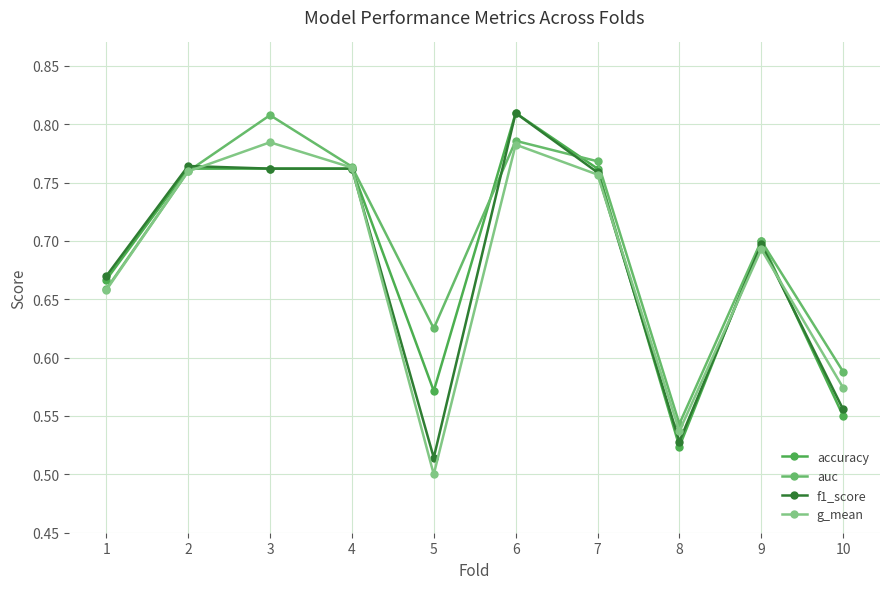

Reading left to right, extract all data points from this chart.

accuracy: 0.7	0.8	0.8	0.8	0.6	0.8	0.8	0.5	0.7	0.6
auc: 0.7	0.8	0.8	0.8	0.6	0.8	0.8	0.5	0.7	0.6
f1_score: 0.7	0.8	0.8	0.8	0.5	0.8	0.8	0.5	0.7	0.6
g_mean: 0.7	0.8	0.8	0.8	0.5	0.8	0.8	0.5	0.7	0.6